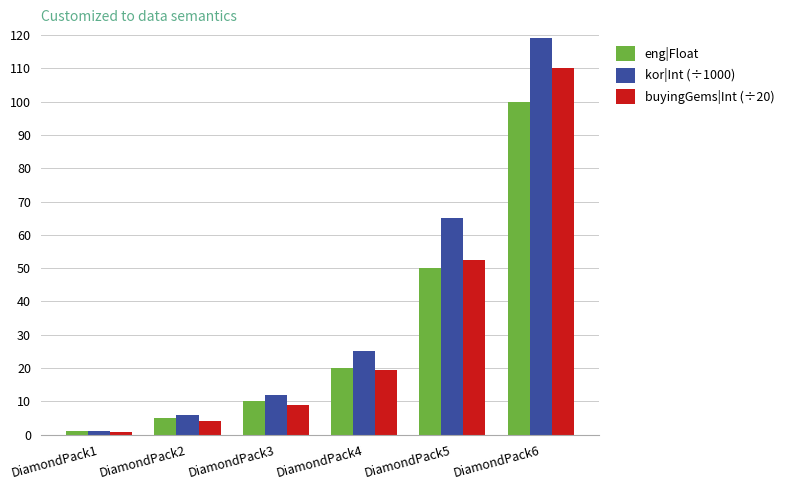

Rank the series at DiamondPack5 from highest to lowest value.

kor|Int (÷1000), buyingGems|Int (÷20), eng|Float